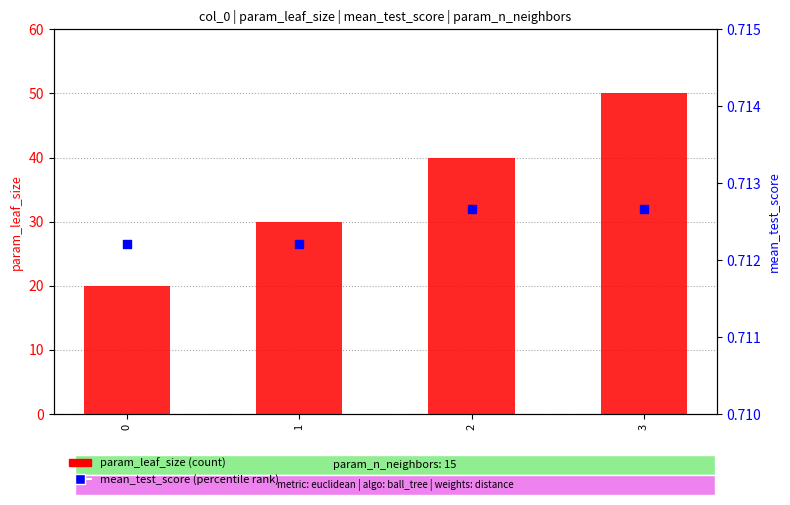

Which series contains the lowest Y value?

mean_test_score